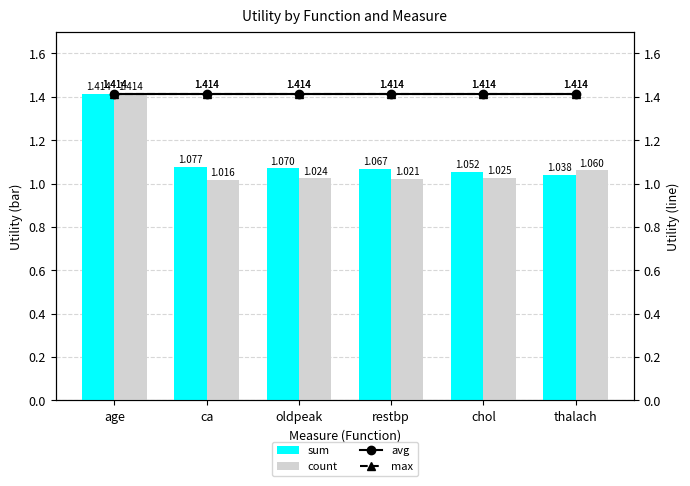

What is the difference between the highest and lowest values at thalach?

0.4